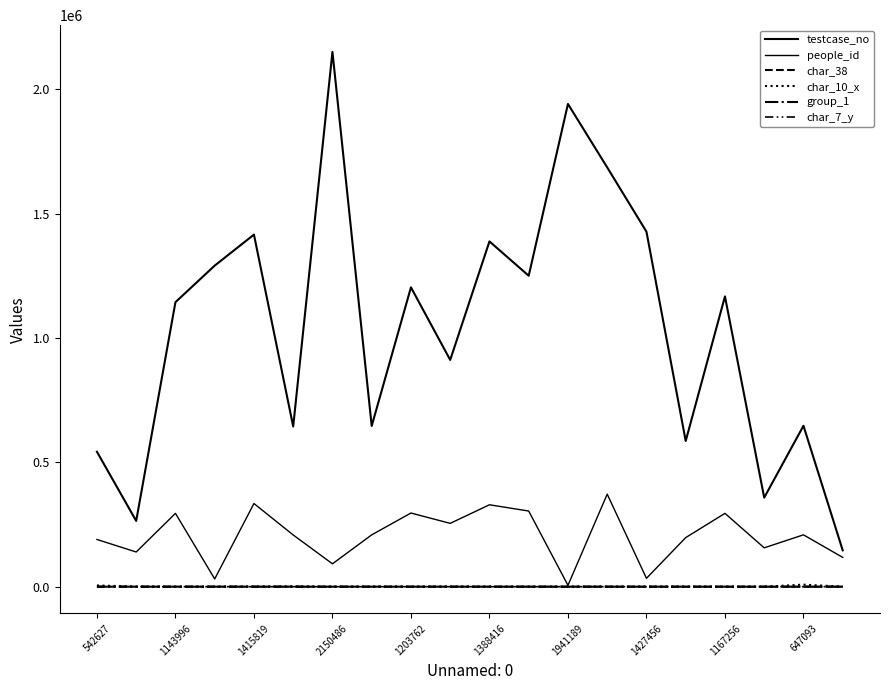

What is the sum of all testcase_no values?

20812884